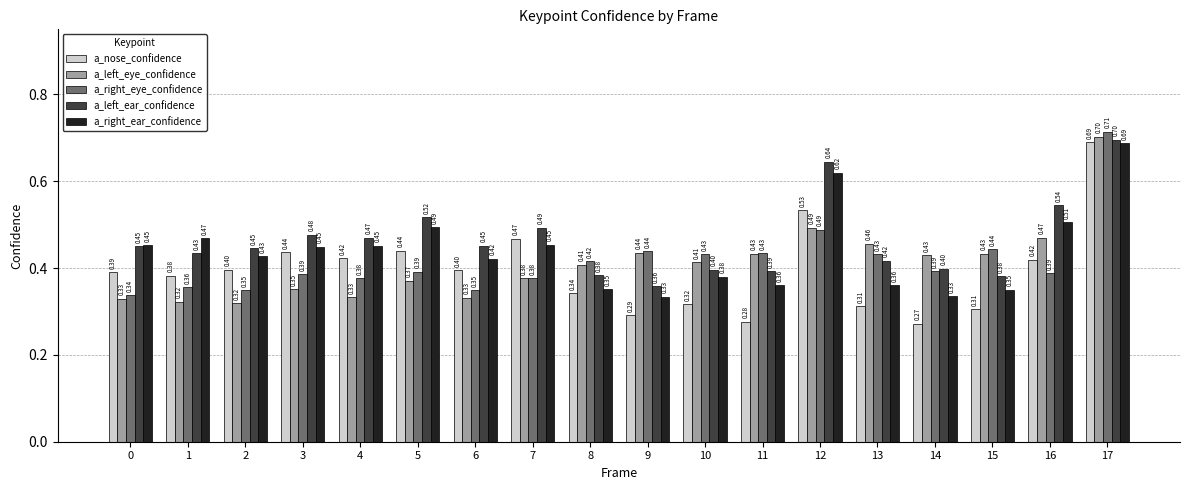

How many series are shown in this chart?

5